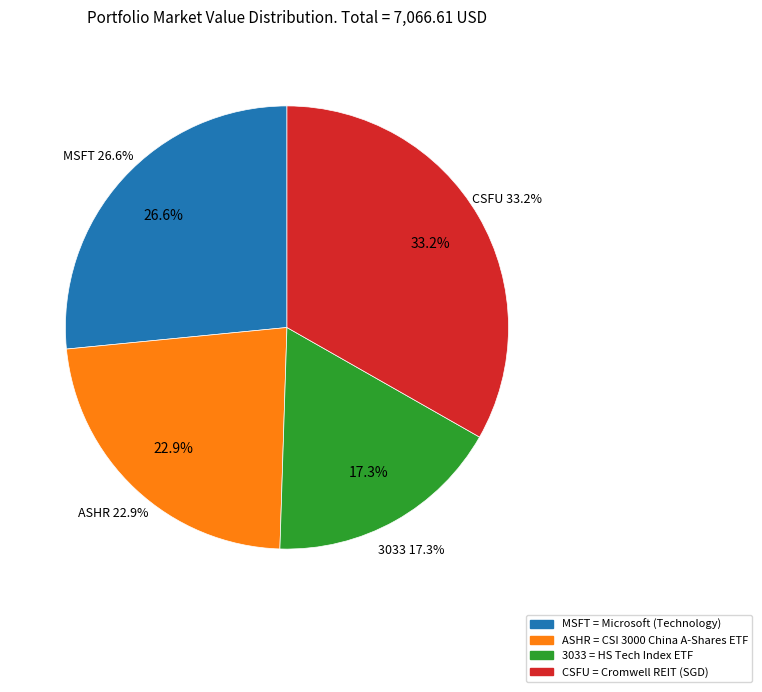

Between ASHR and 3033, which is larger?

ASHR